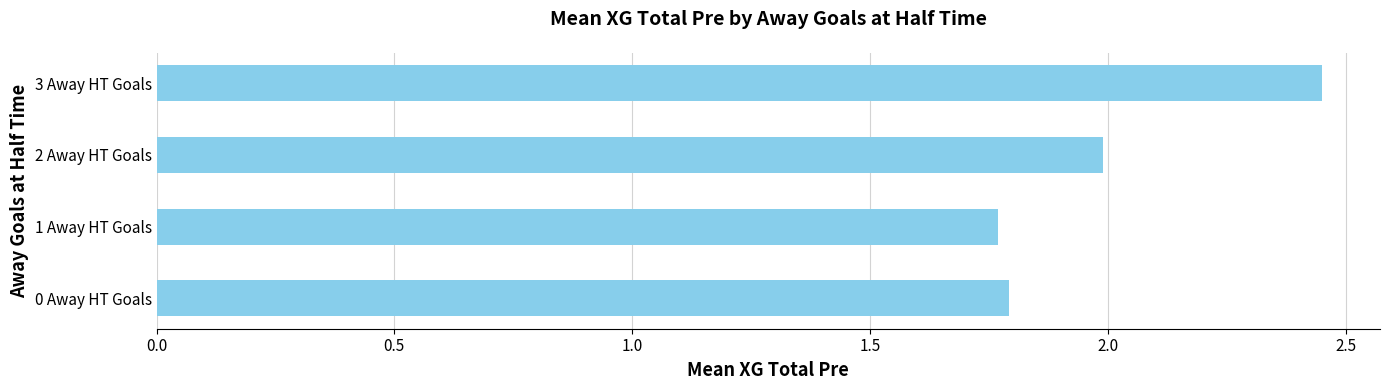

What is the change in value from 1 Away HT Goals to 2 Away HT Goals?

+0.2